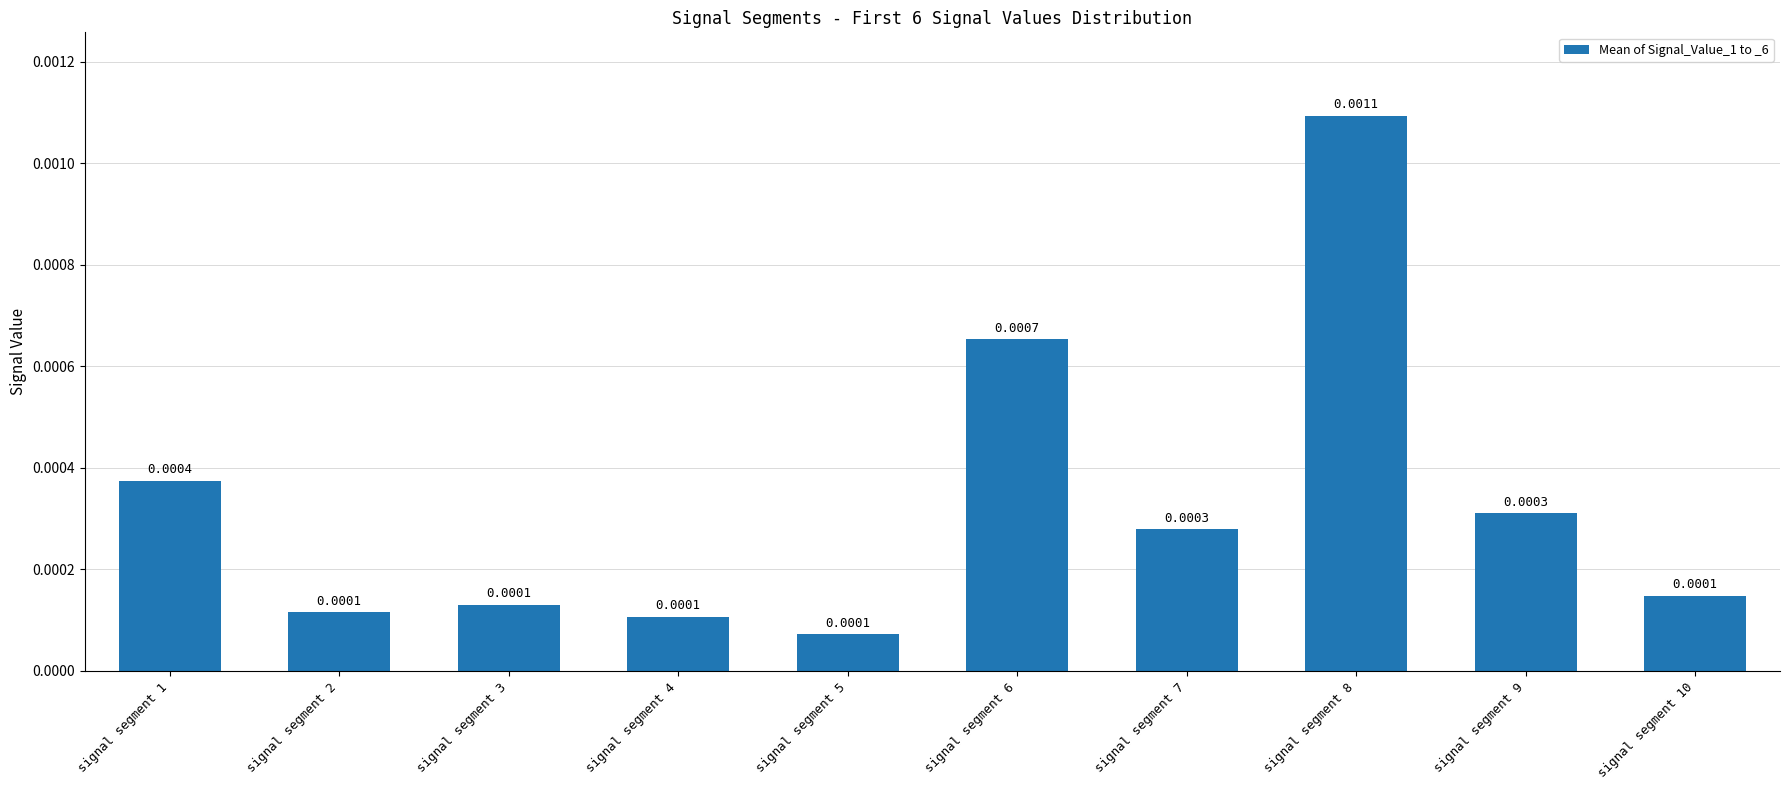

Which has a higher value, signal segment 5 or signal segment 6?

signal segment 6